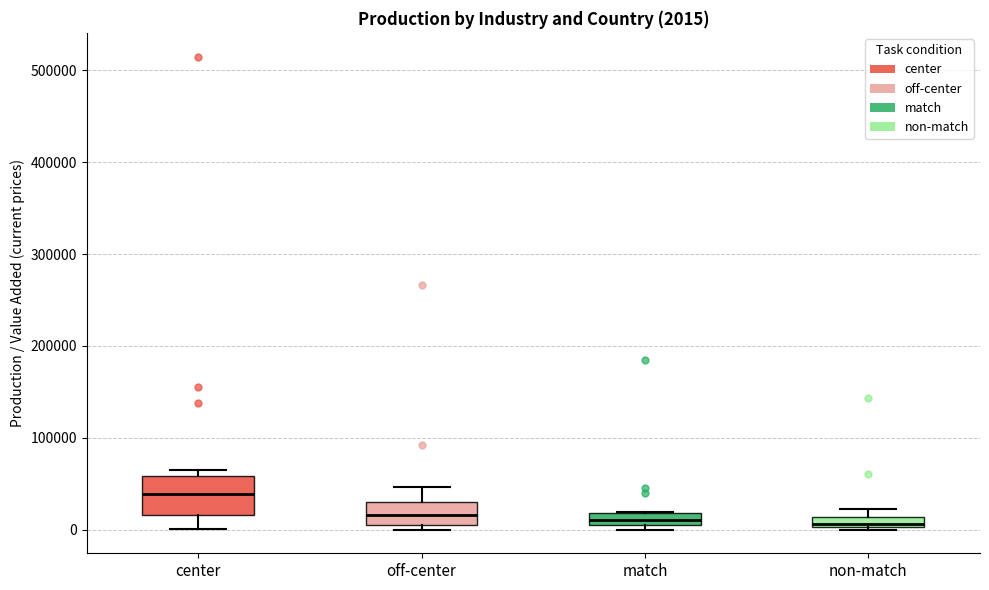

Which box is the tallest, from its lower edge to its upper edge?

center